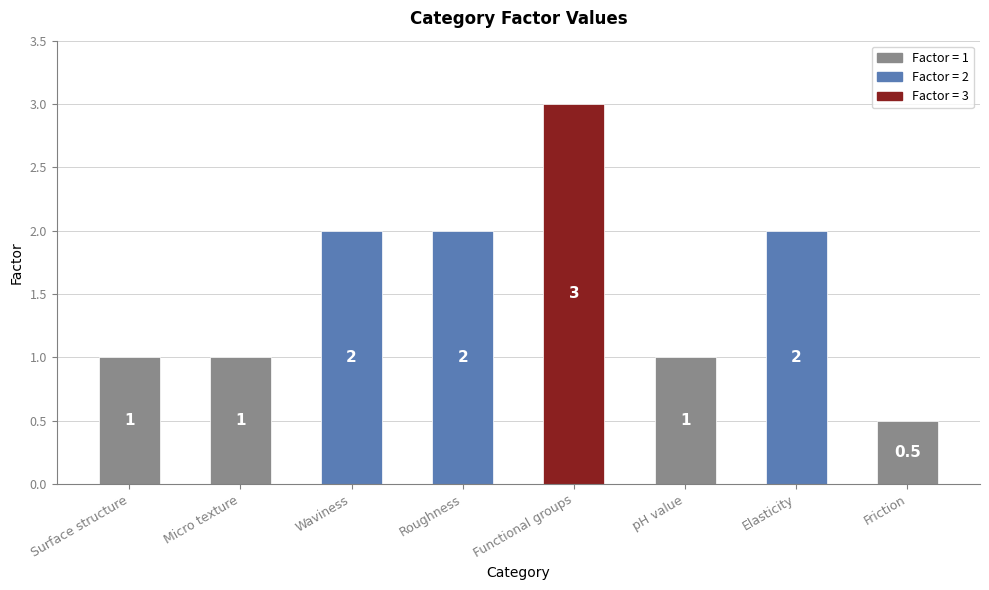

What is the label of the 6th bar from the right?

Waviness